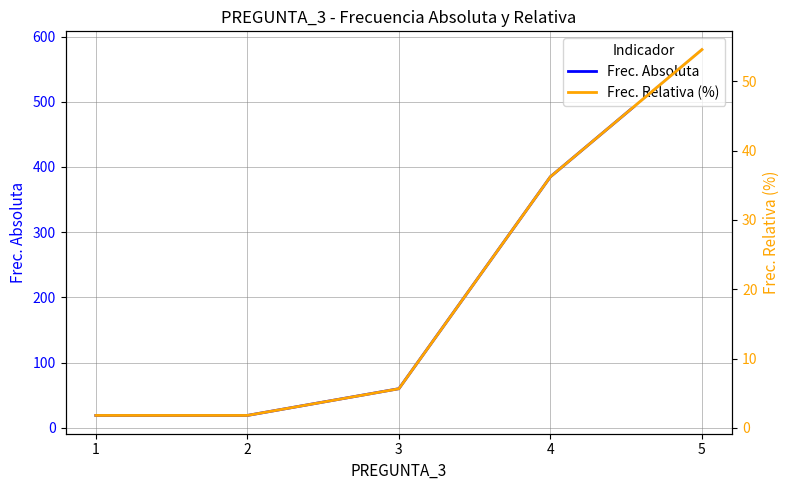

What is the difference between the Frec. Absoluta values at 5 and 1?

561.0